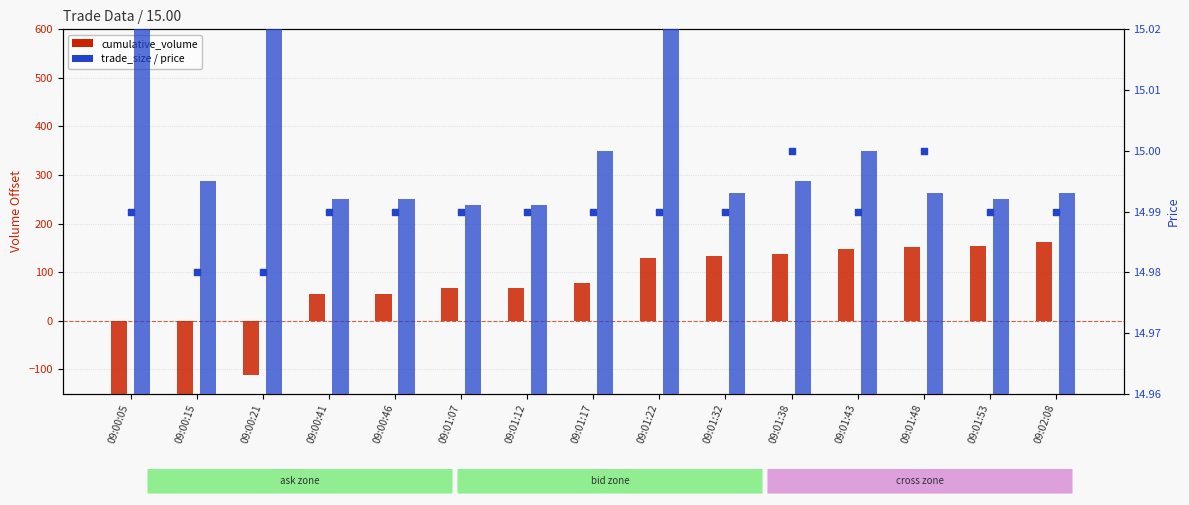

At which category is the sum across all series the highest?

09:02:08